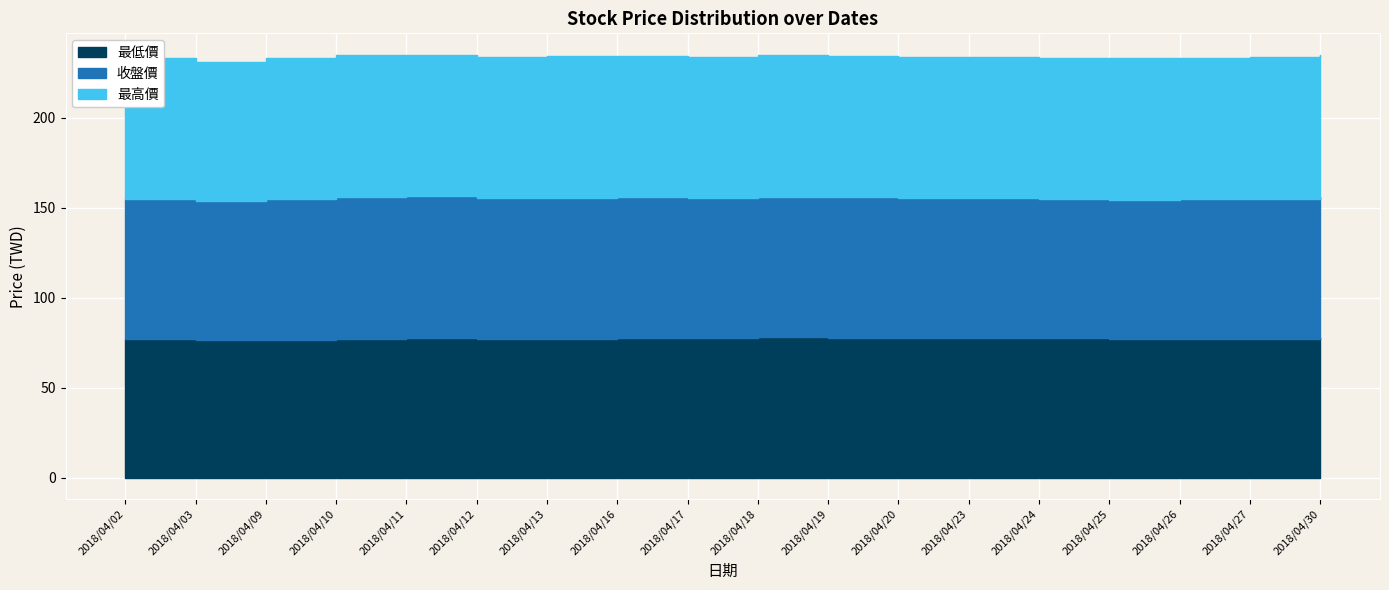

At which category does 最高價 reach its first local valley?

2018/04/03